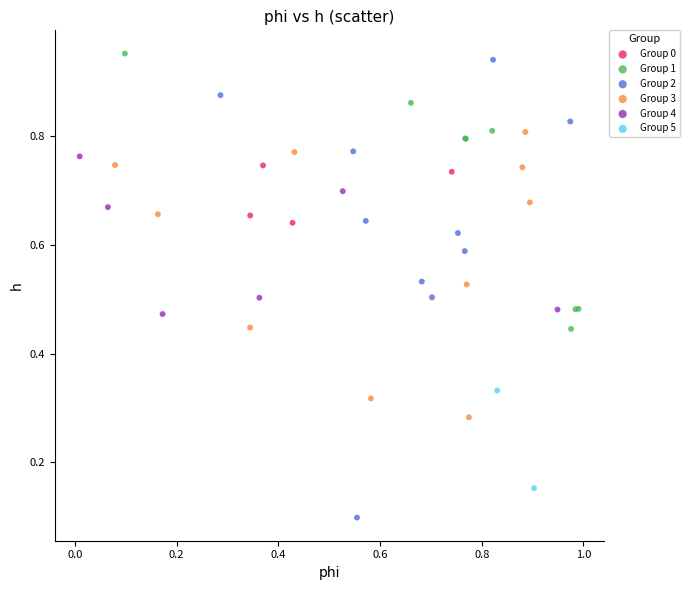

Which series contains the lowest Y value?

Group 2